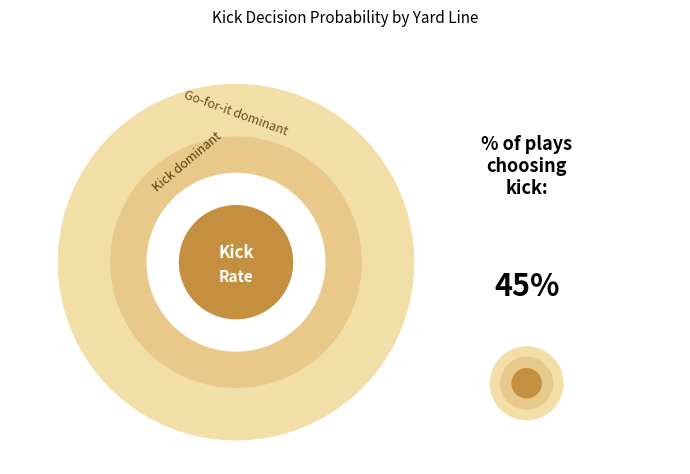

Is there any slice that represents more than half of the pie?

No